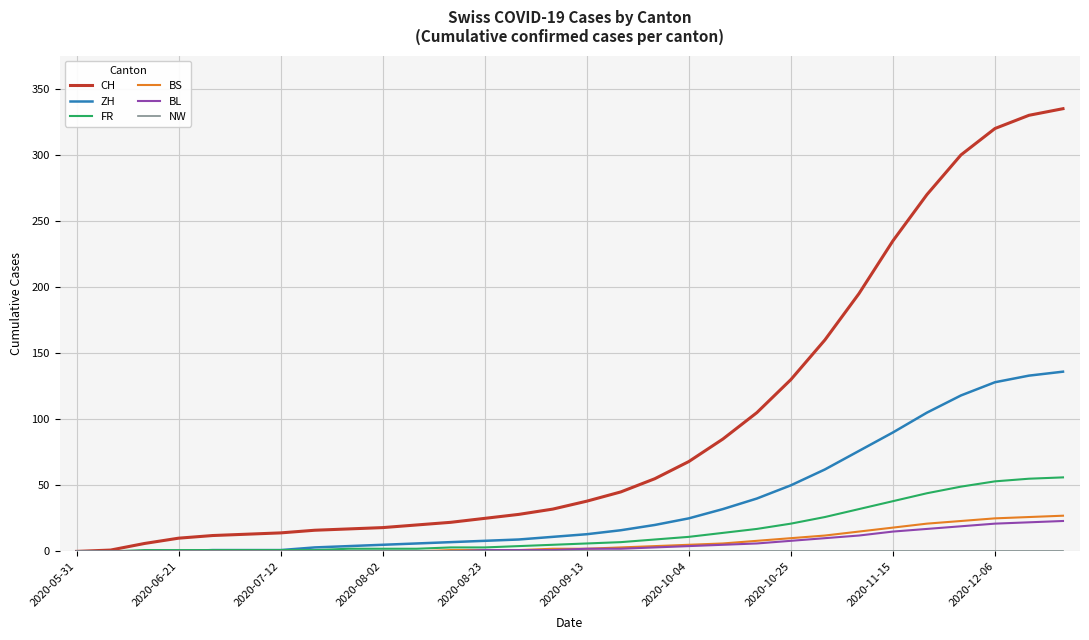

Which series has the largest range (max minus min)?

CH